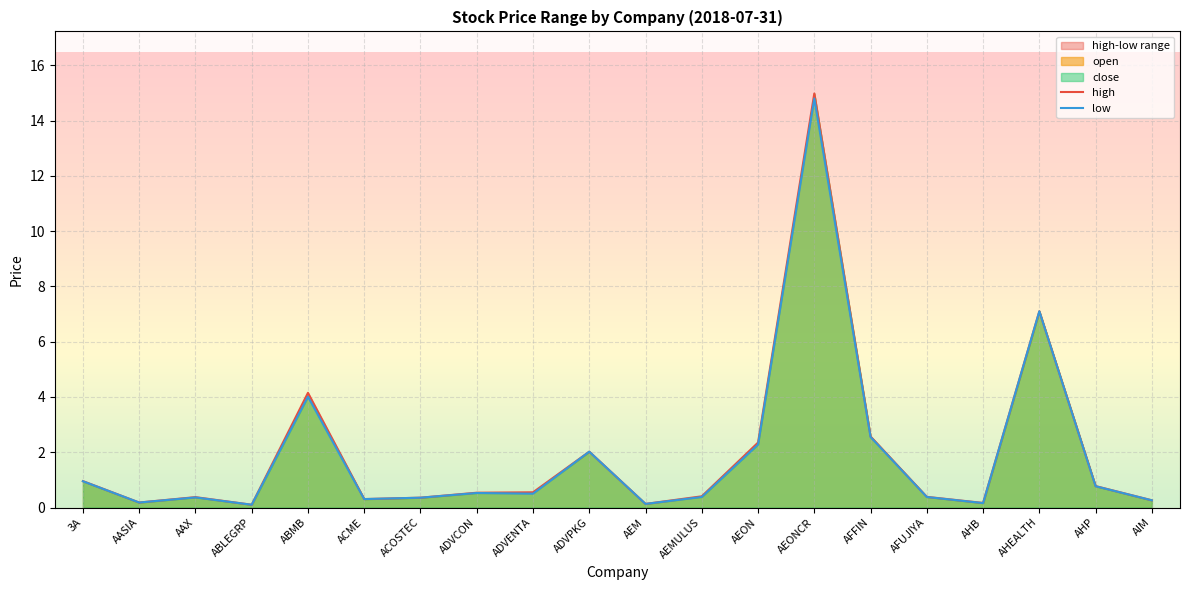

What is the difference between the high values at ABLEGRP and AEONCR?

14.9